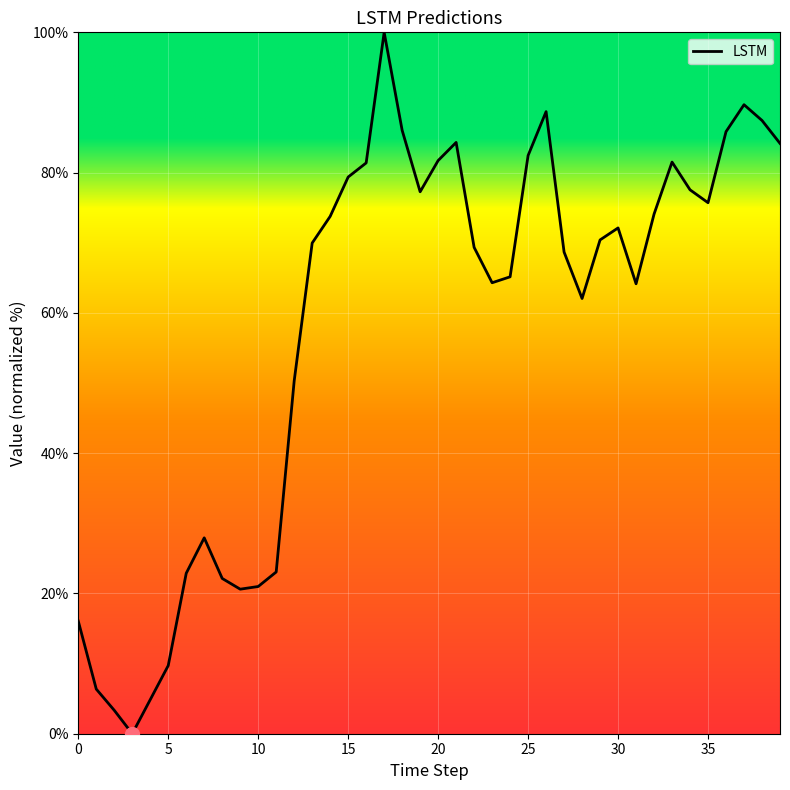

What is the maximum value shown in the chart?

100.0